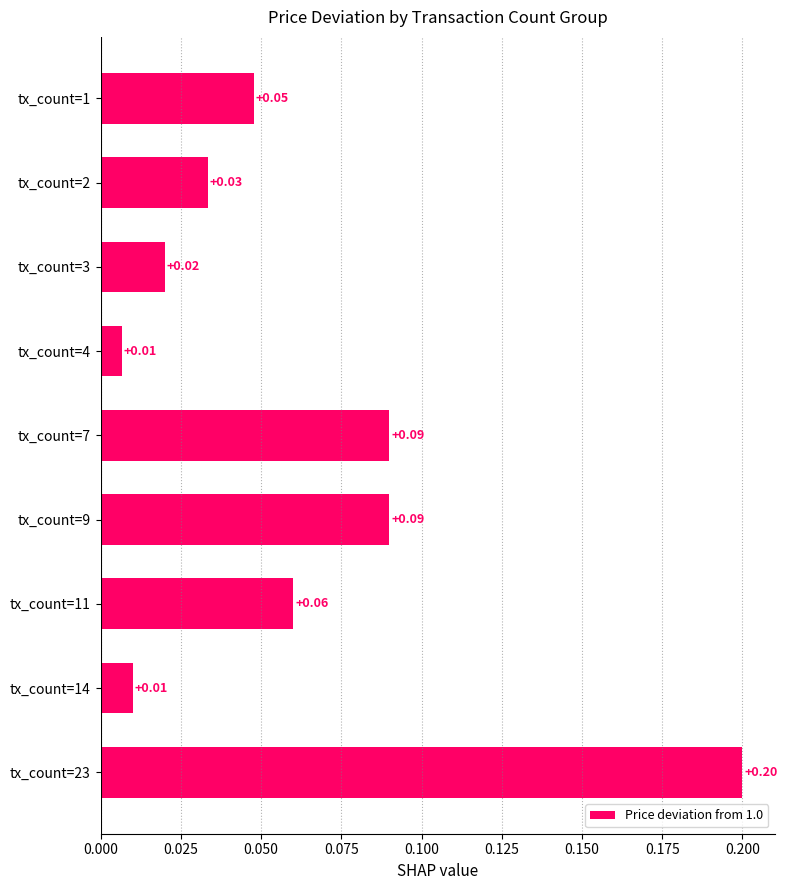

What is the change in value from tx_count=4 to tx_count=9?

+0.1